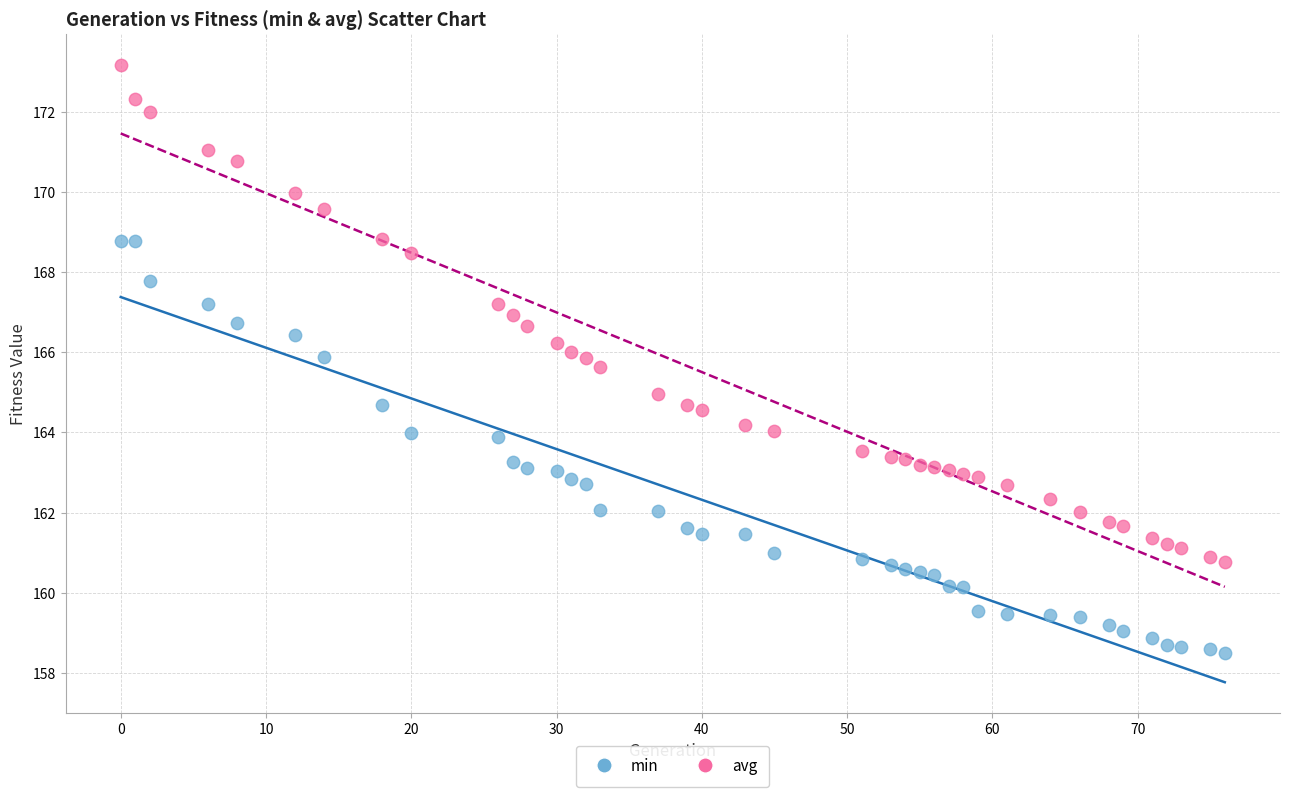

Which series reaches the maximum Y coordinate?

avg